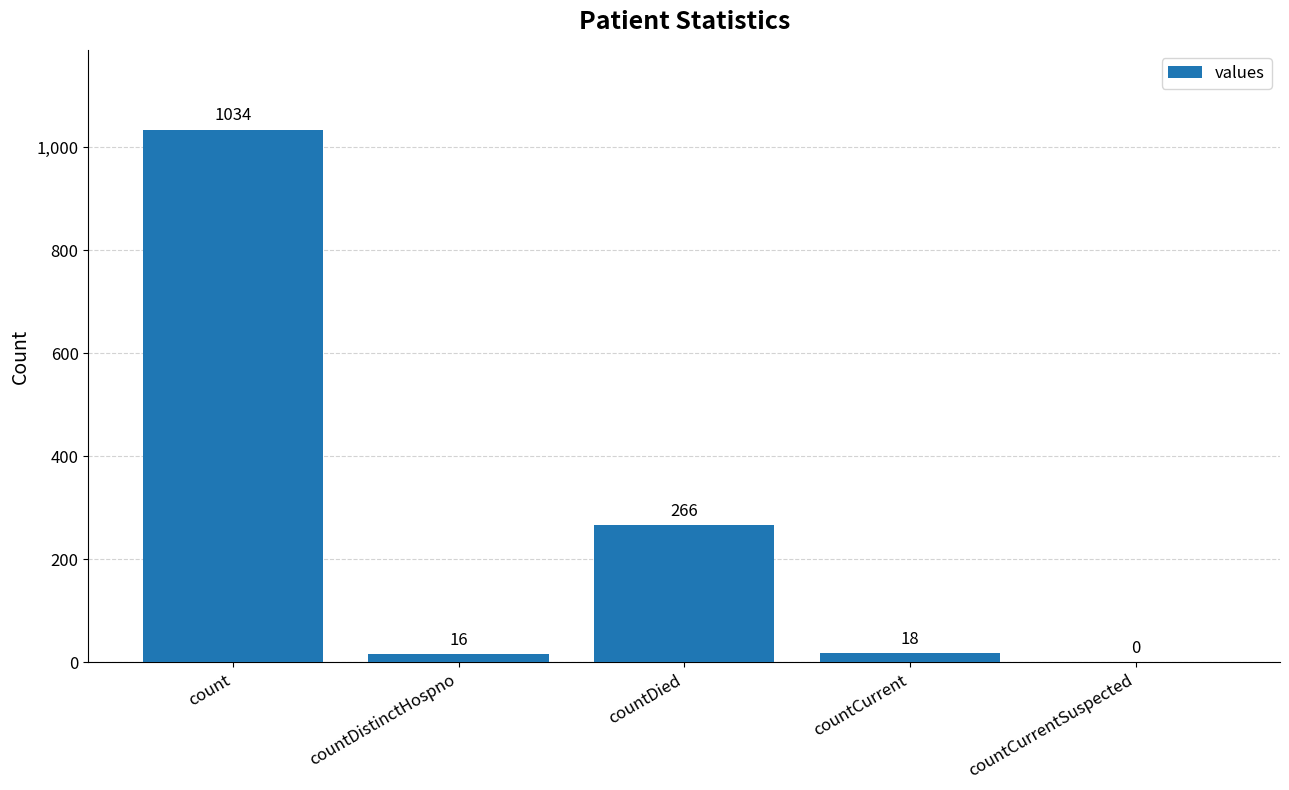

At which label is the value closest to 517?

countDied